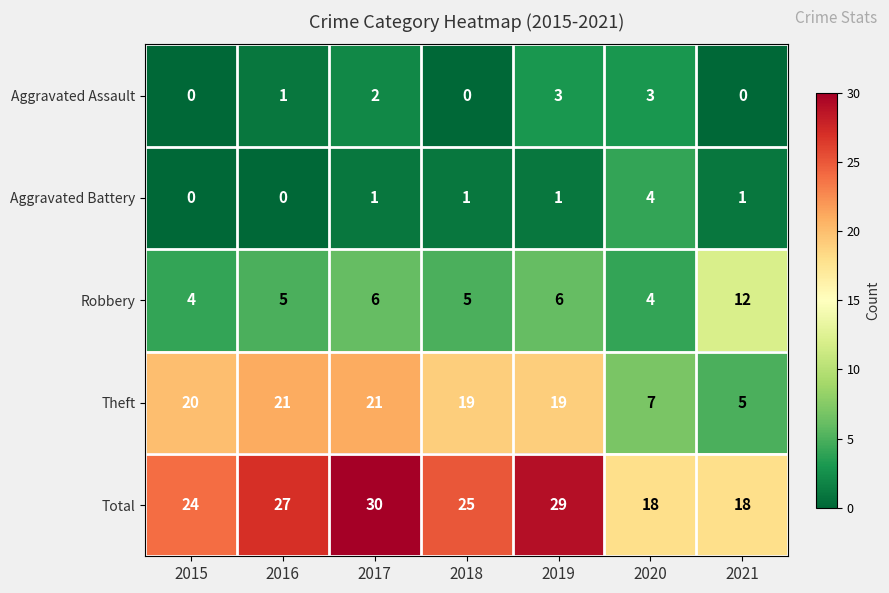

At which category does the chart reach its peak across all series?

2017